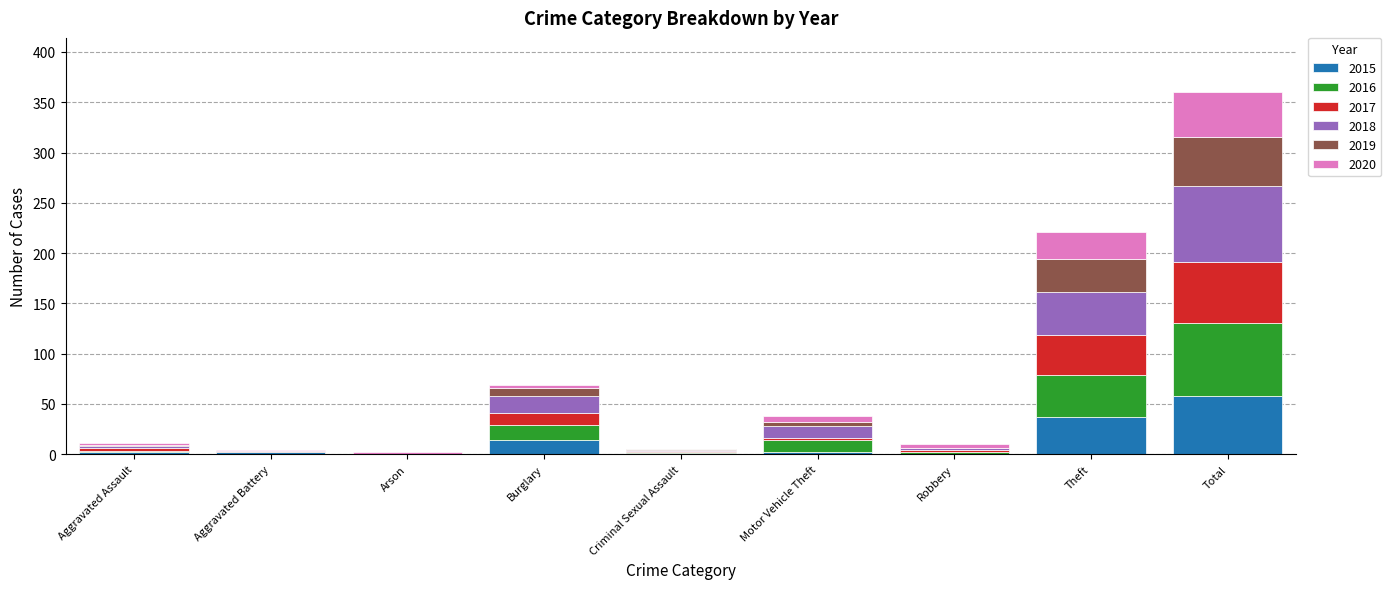

True or false: 2015 has a value of 103 at Total.

False